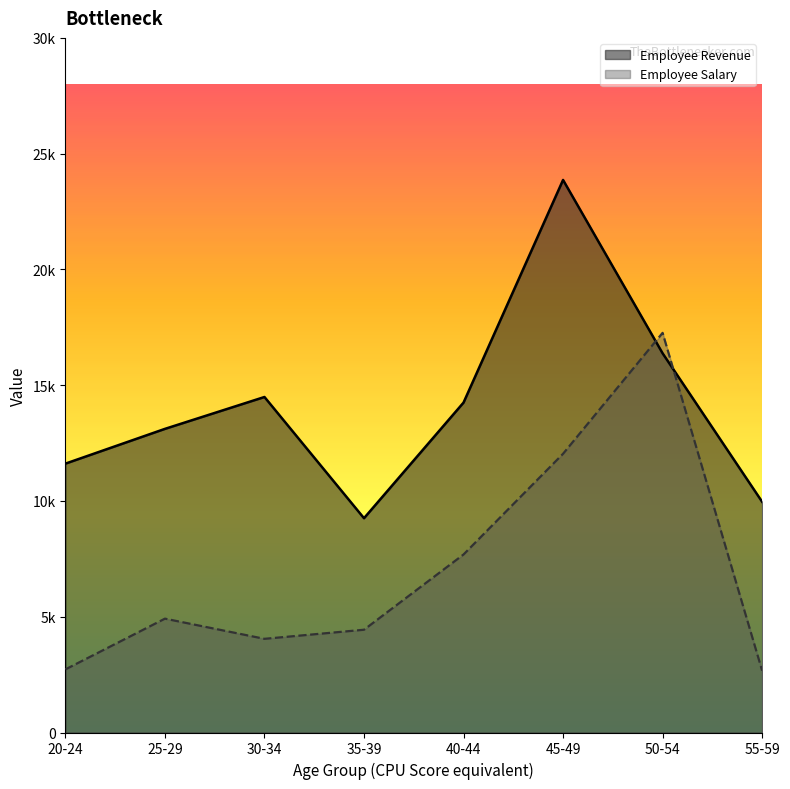

What are all the series names shown in the legend?

Employee Revenue, Employee Salary